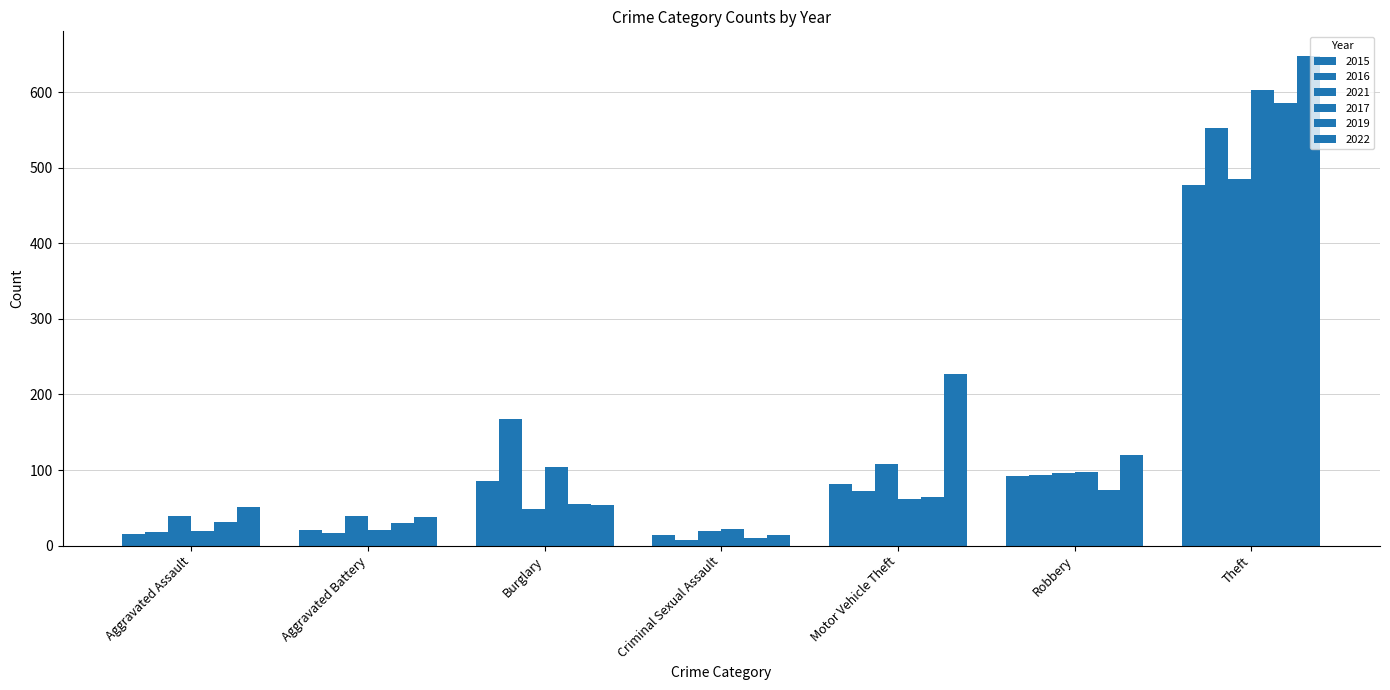

What is the sum of all 2015 values?

787